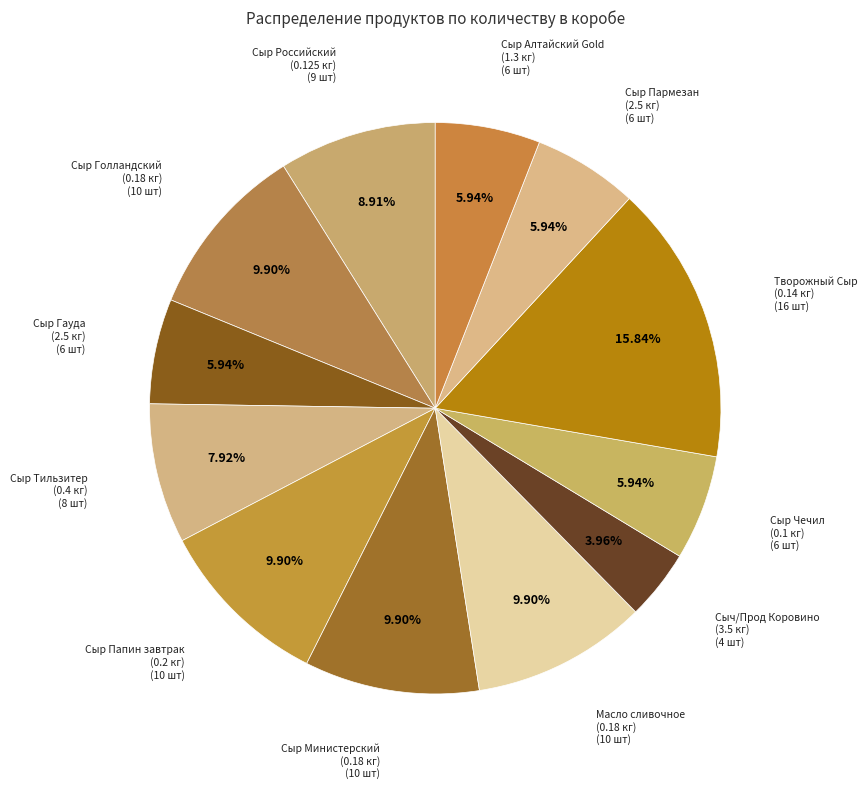

How many segments does this pie chart have?

12